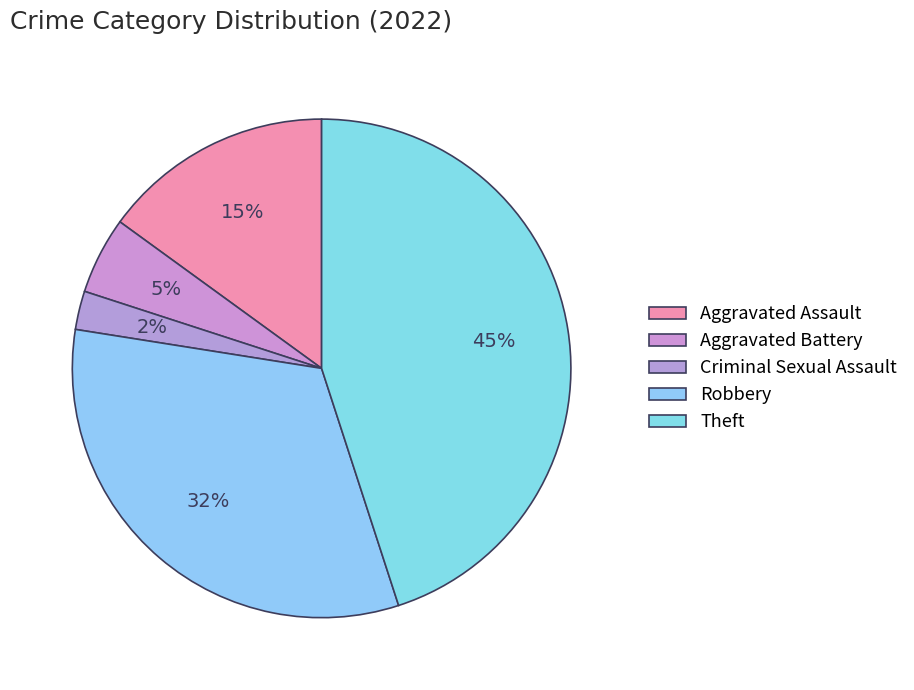

To the nearest percent, what is the average slice percentage?

20%